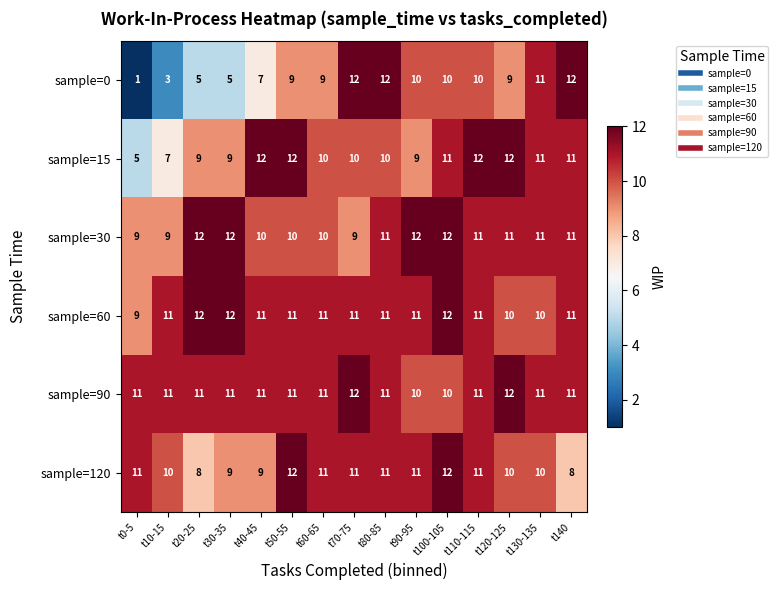

Which series changed the most between t30-35 and t100-105?

sample=0